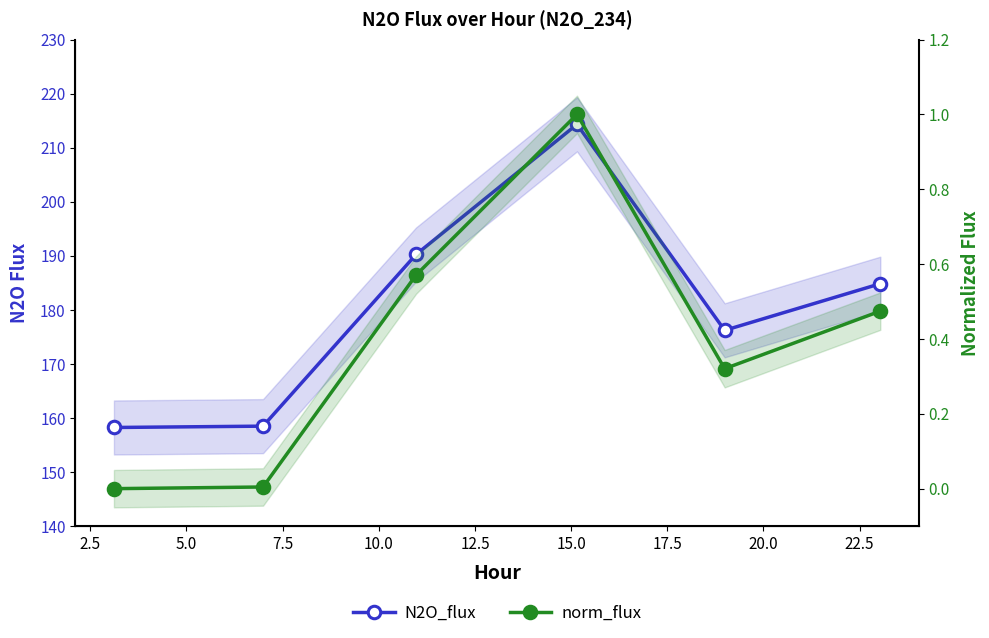

True or false: N2O_flux and norm_flux cross at least once.

False